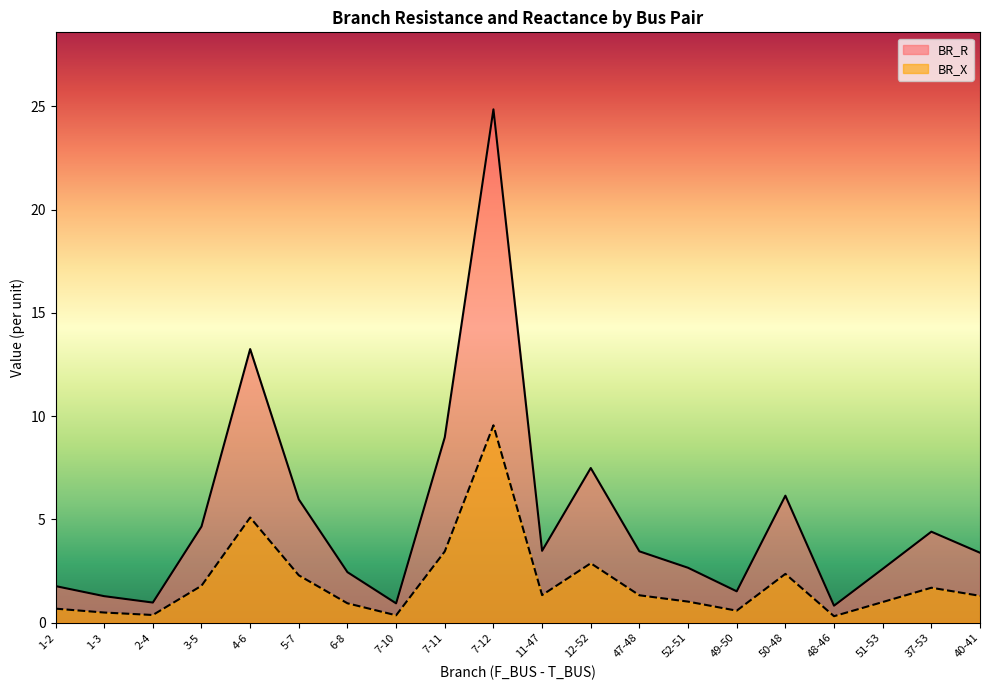

What is the total value across all series at 48-46?

1.1